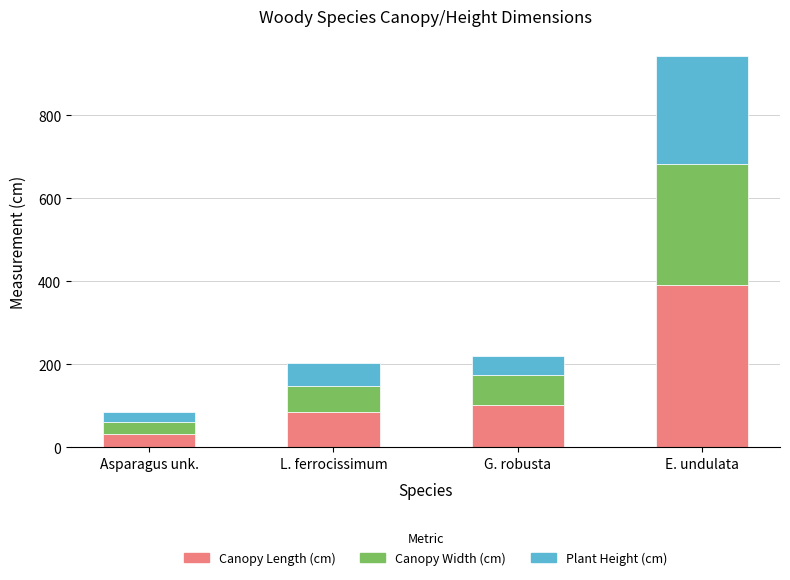

At which label does Canopy Length (cm) reach its peak?

E. undulata